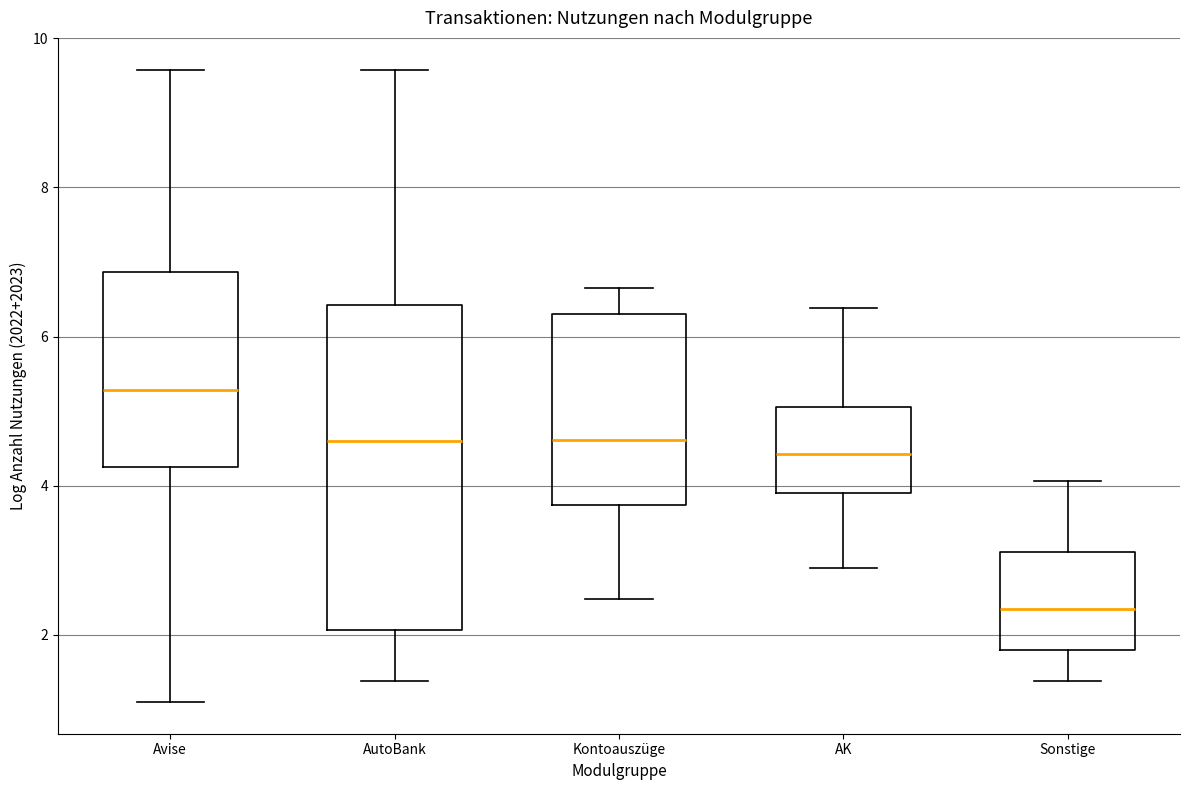

Which box is the tallest, from its lower edge to its upper edge?

AutoBank